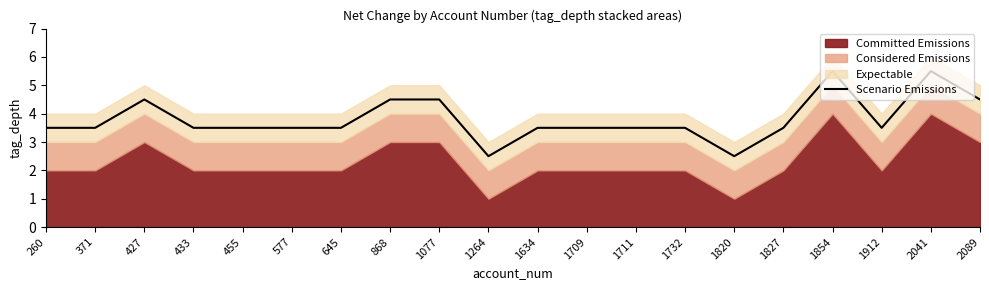

What is the difference between the second highest and minimum values?

3.0